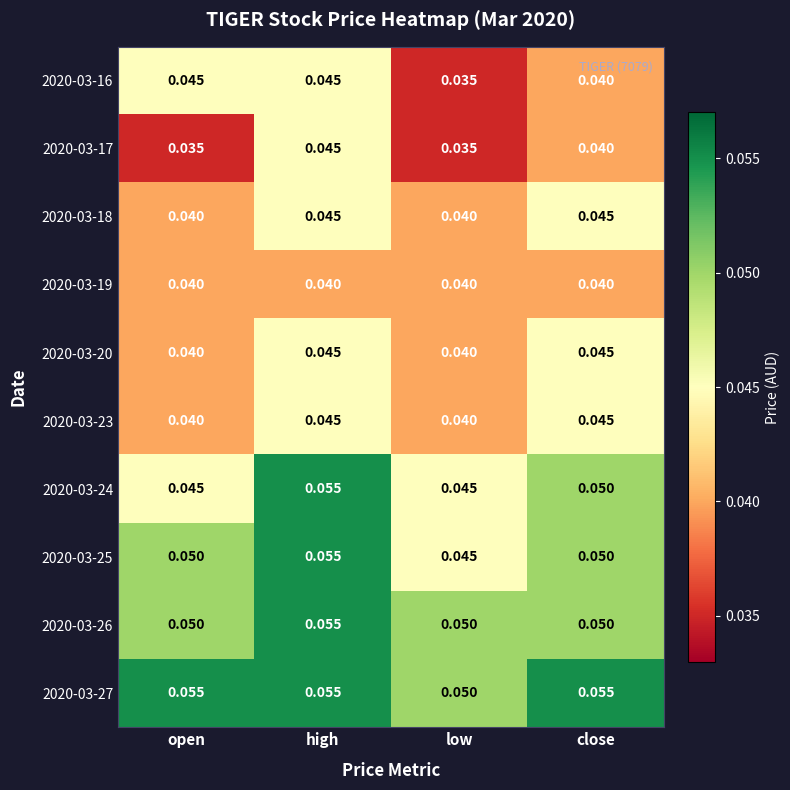

At which category is the sum across all series the highest?

high